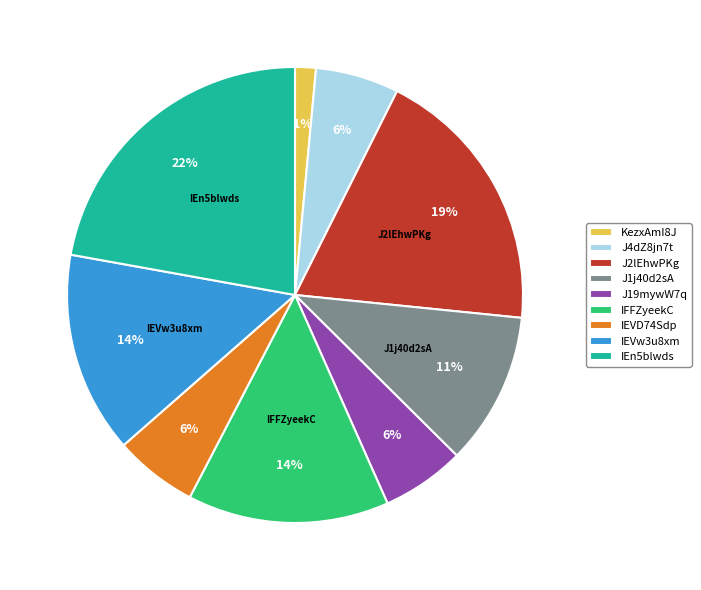

The KezxAmI8J slice represents 14% of the pie. True or false?

False